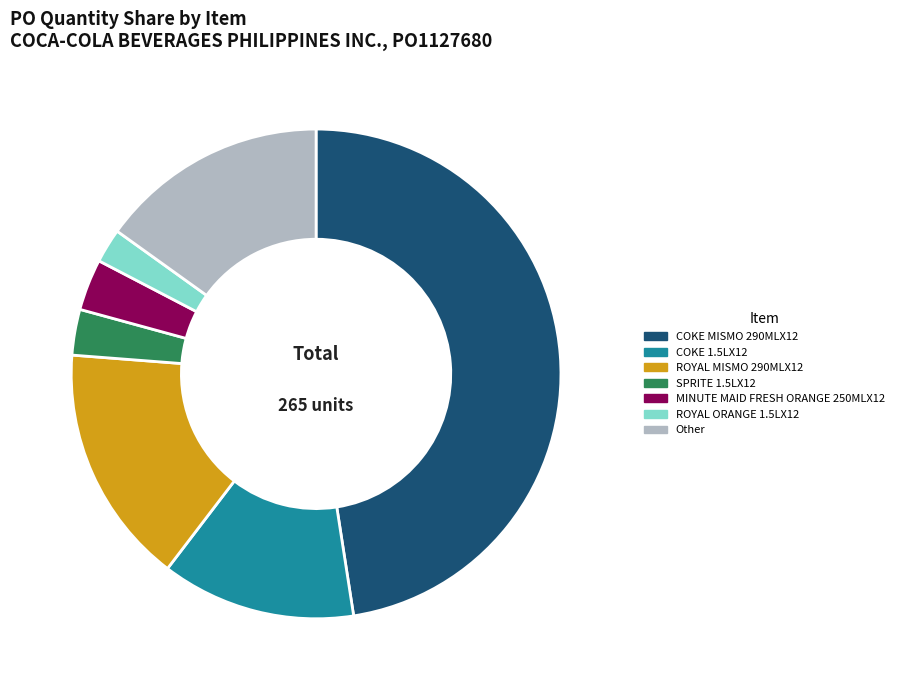

Is it true that Other is 15% of the pie?

True